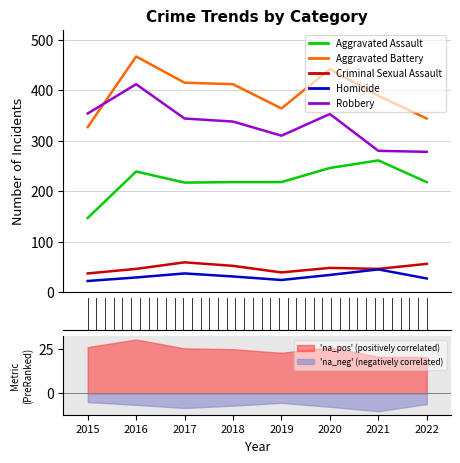

The value of Aggravated Battery at 2017 is 415. True or false?

True